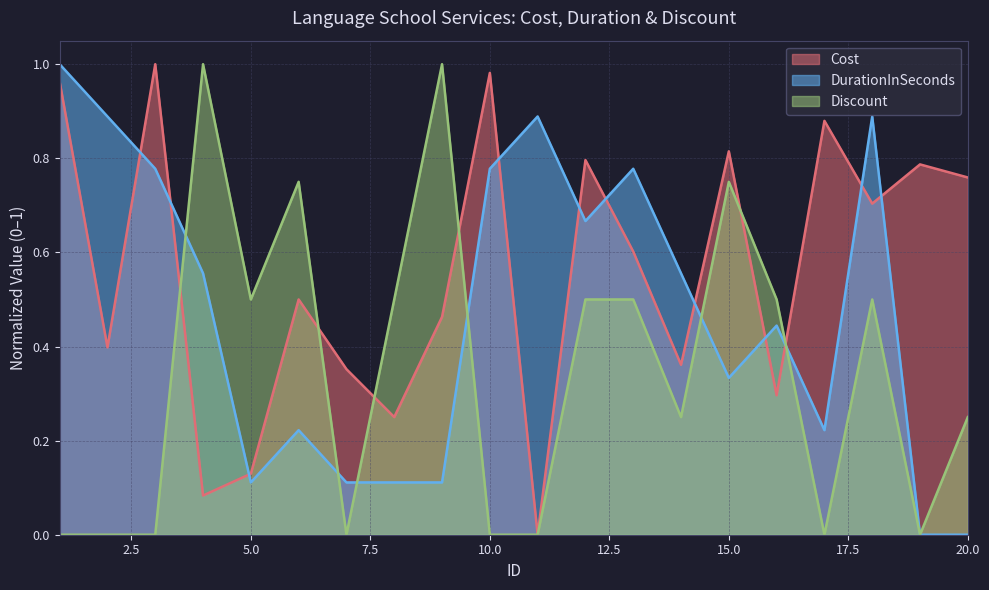

What is the total value across all series at 12?

2.0